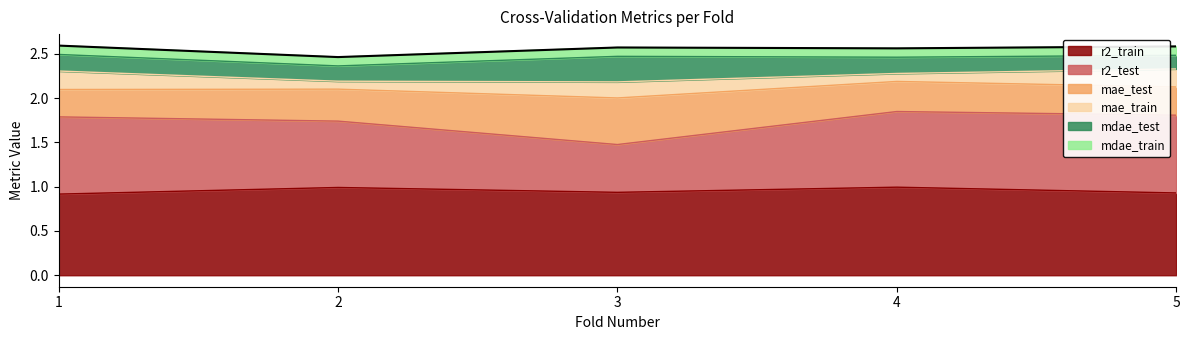

What position from the right is 5.0?

1